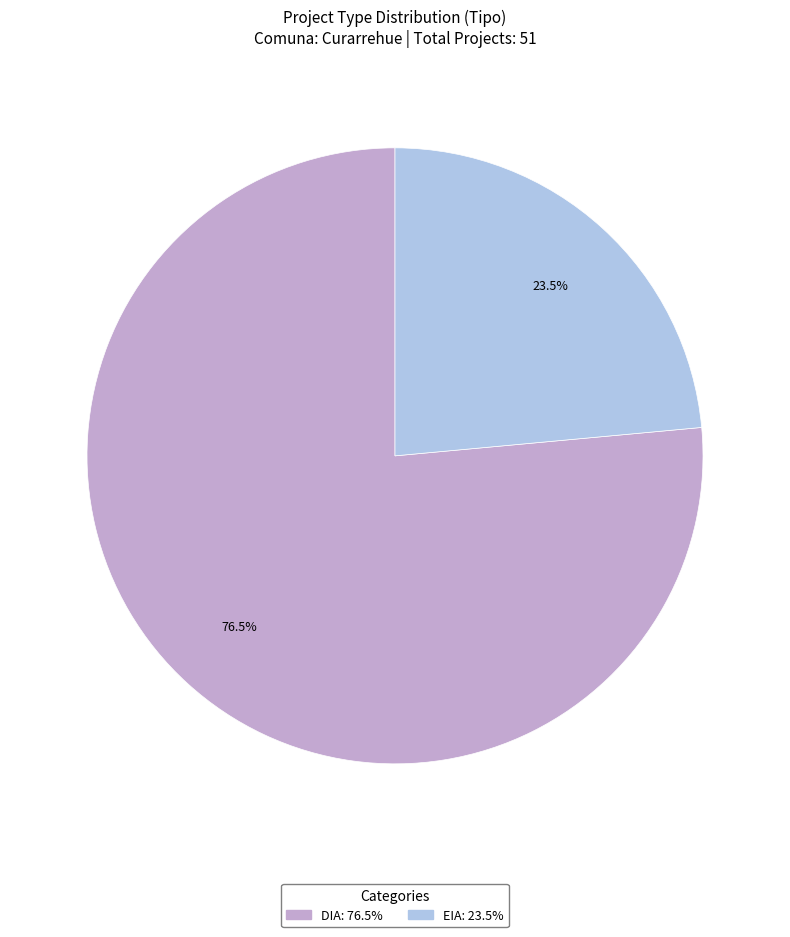

How many slices are in this pie chart?

2